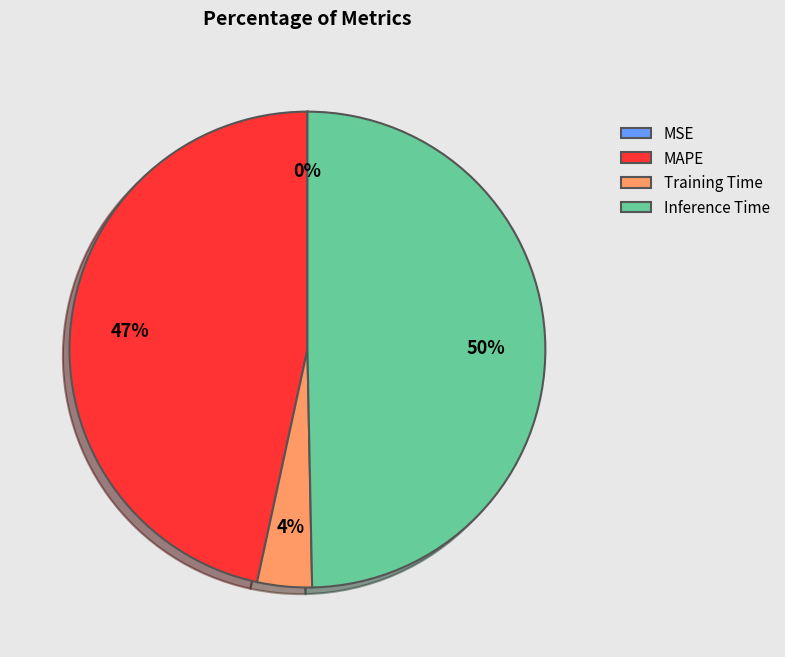

The MAPE slice represents 47% of the pie. True or false?

True